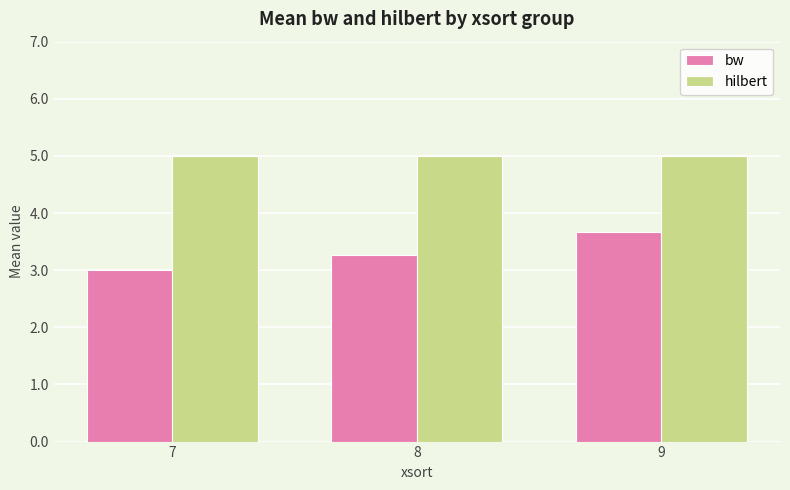

The hilbert series shows 3.3 at 9. True or false?

False